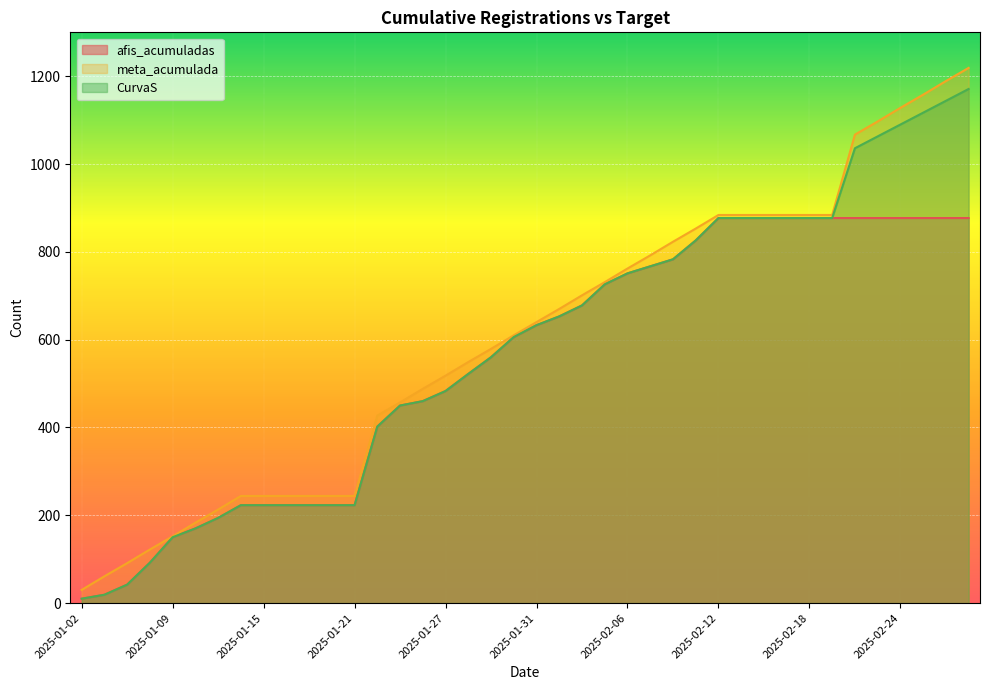

Reading right to left, what are all the values shown in this chart?

afis_acumuladas: 877	877	877	877	877	877	877	877	877	877	877	877	826	783	767	751	726	678	653	633	606	560	522	483	460	450	402	223	223	223	223	223	223	194	170	150	92	42	19	10
meta_acumulada: 1219	1189	1158	1128	1097	1067	884	884	884	884	884	884	853	823	792	762	731	701	670	640	610	579	549	518	488	457	427	244	244	244	244	244	244	213	183	152	122	91	61	30
CurvaS: 1171	1144	1117	1090	1063	1036	877	877	877	877	877	877	826	783	767	751	726	678	653	633	606	560	522	483	460	450	402	223	223	223	223	223	223	194	170	150	92	42	19	10